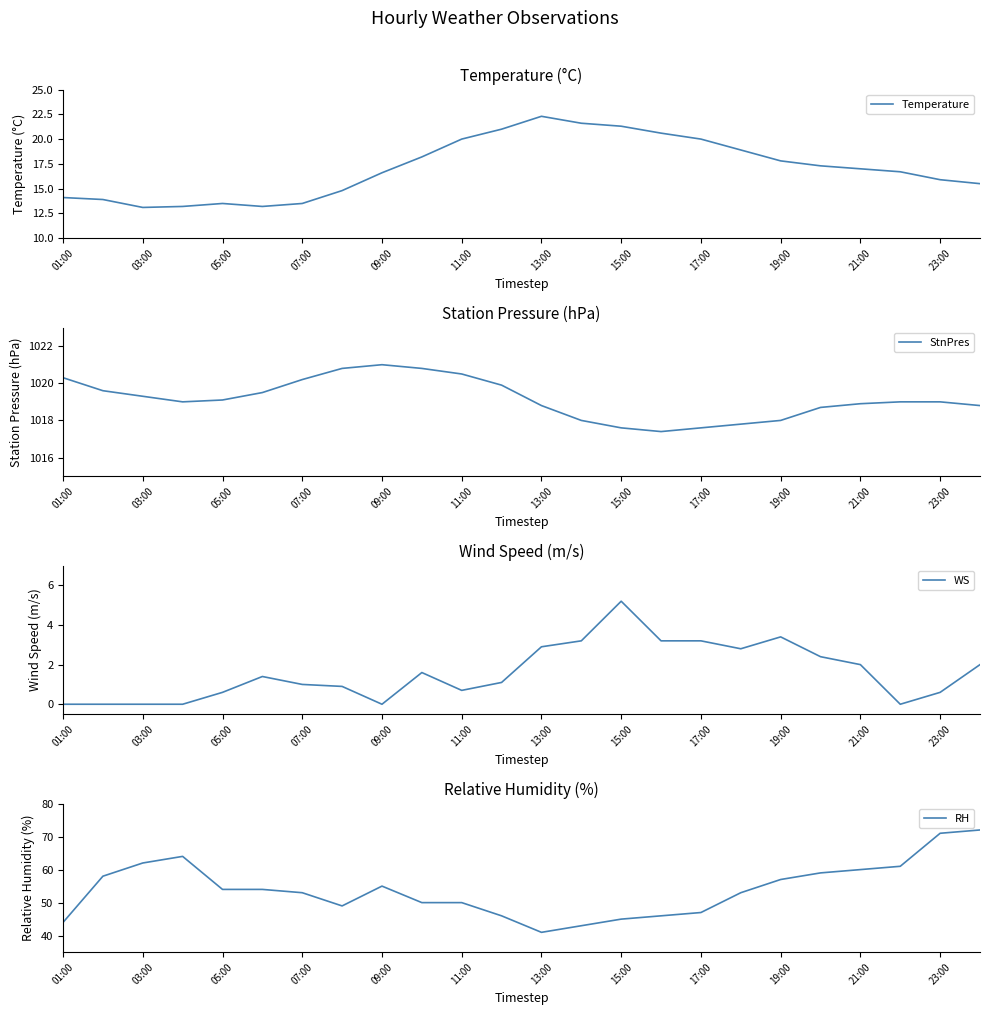

The value of Temperature at 15:00 is 21.3. True or false?

True